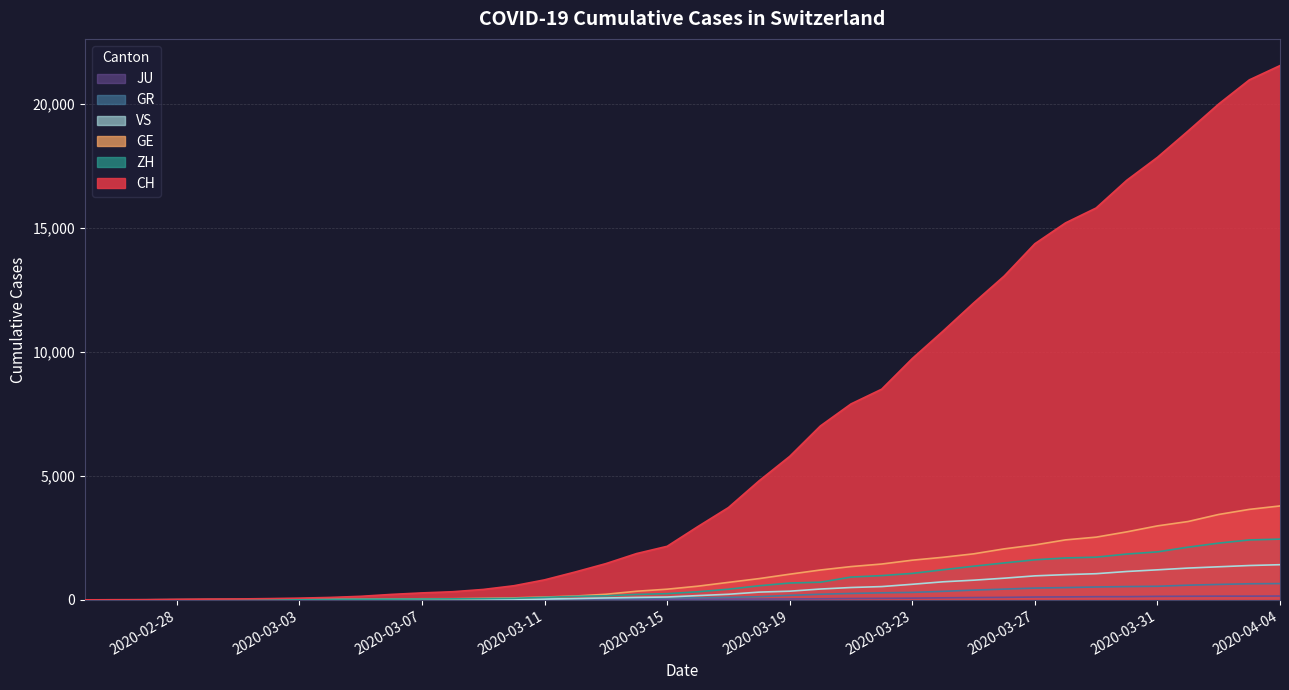

How many data points in GR are less than 84?

20